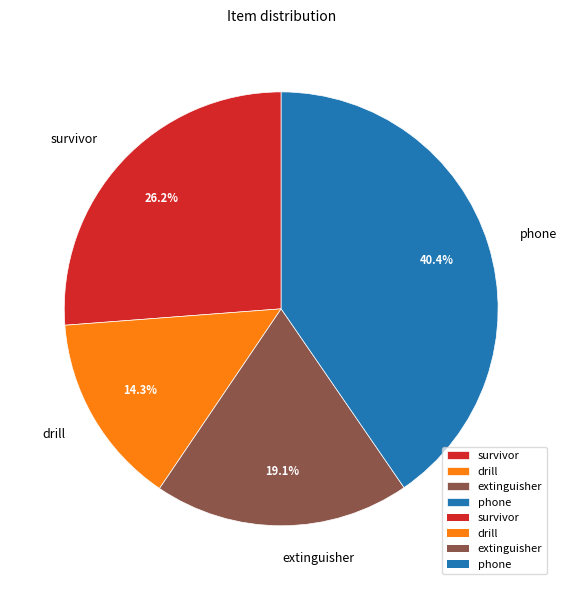

How many slices are in this pie chart?

4